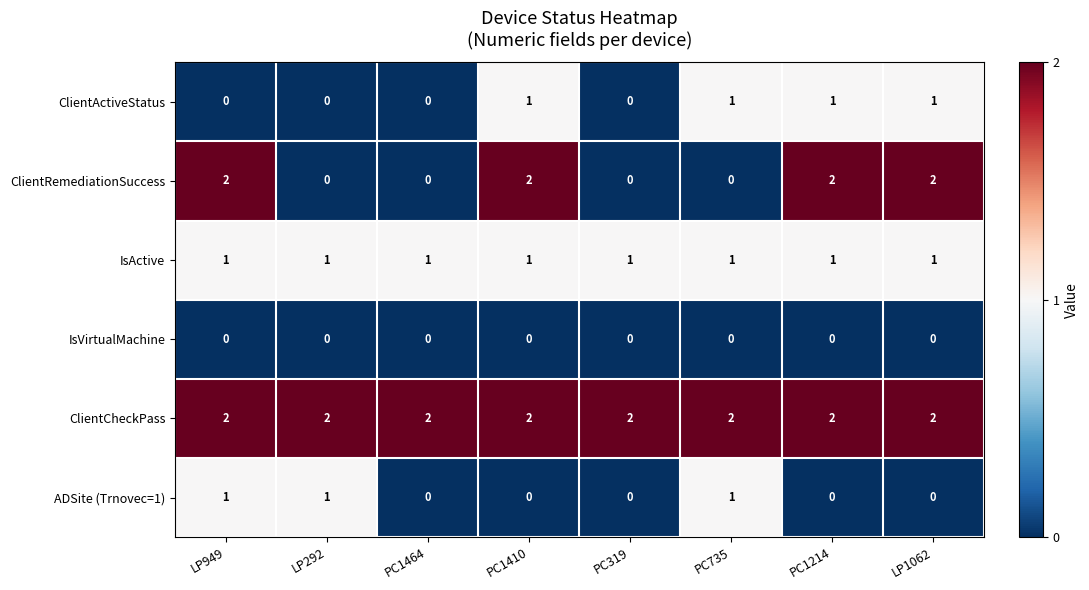

Between LP949 and PC319, which series saw the biggest shift?

ClientRemediationSuccess